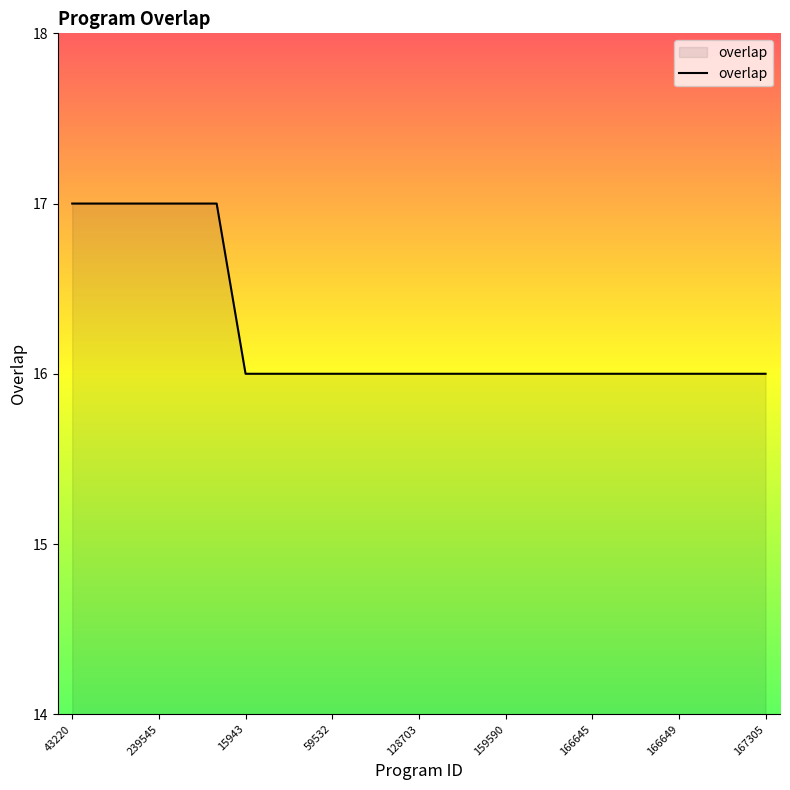

What is the greatest value displayed?

17